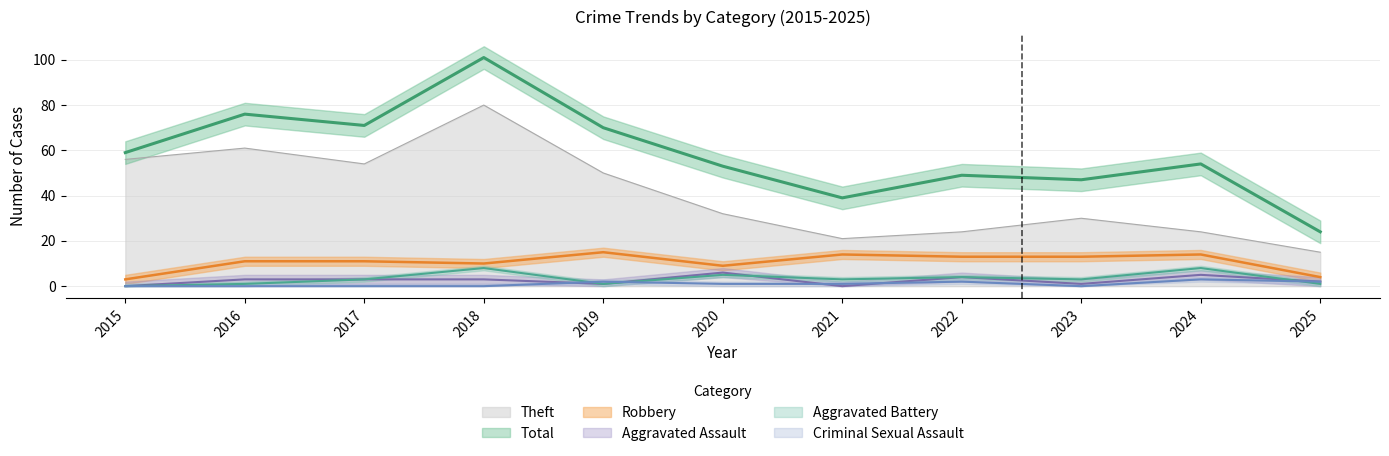

Which series changed the most between 2015 and 2023?

Theft